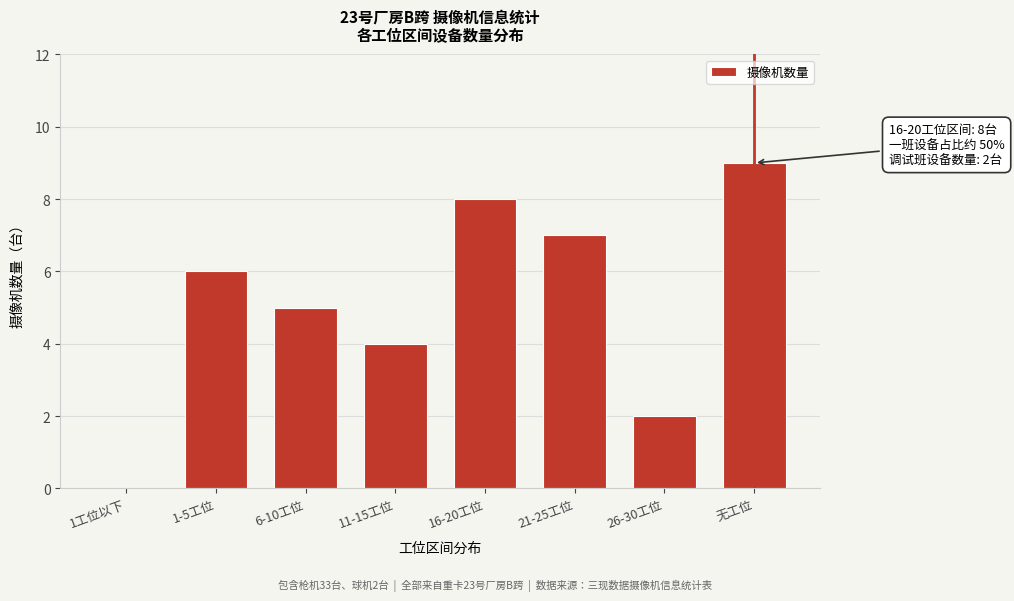

Reading left to right, list all the values displayed in this chart.

1工位以下=0	1-5工位=6	6-10工位=5	11-15工位=4	16-20工位=8	21-25工位=7	26-30工位=2	无工位=9